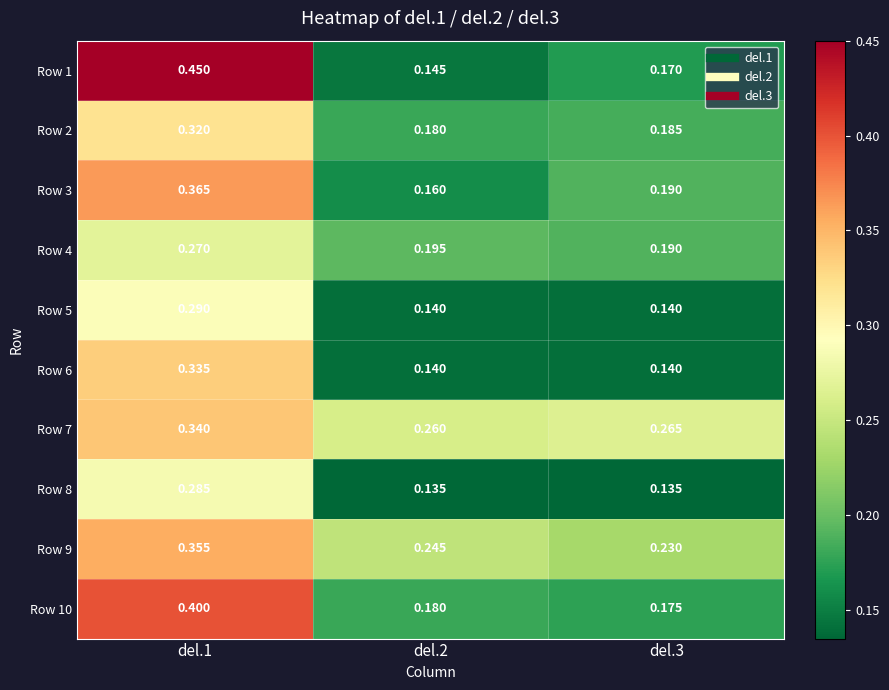

Which series has the largest range (max minus min)?

Row 1